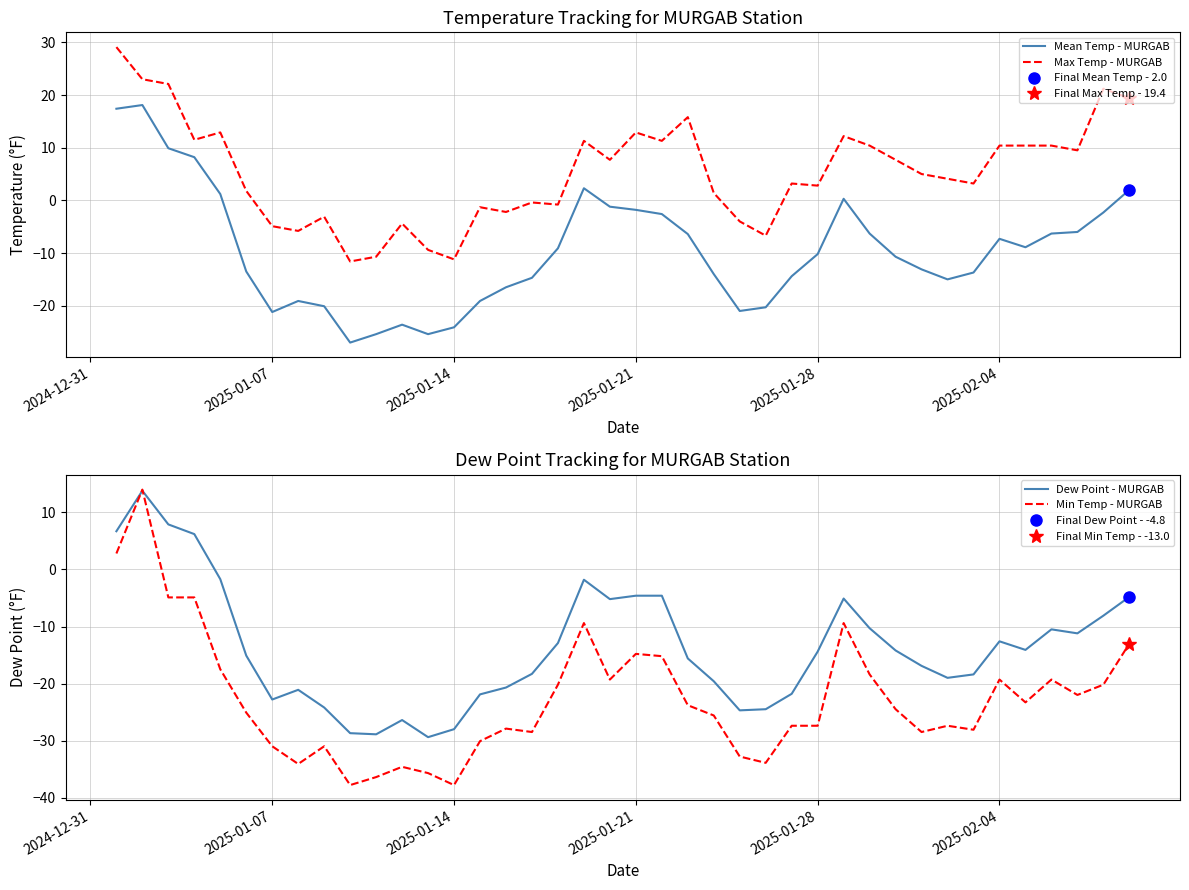

Does the chart have visible grid lines?

Yes